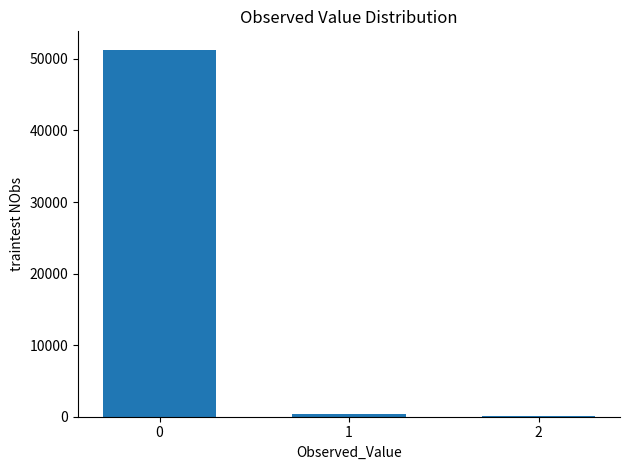

What is the greatest value displayed?

51293